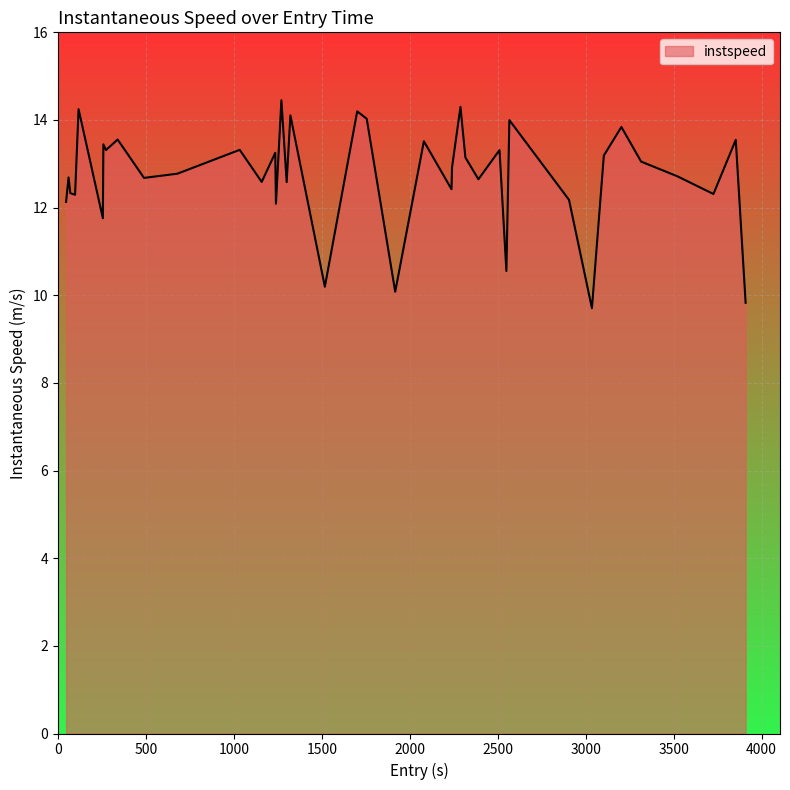

What is the minimum value shown in the chart?

9.7